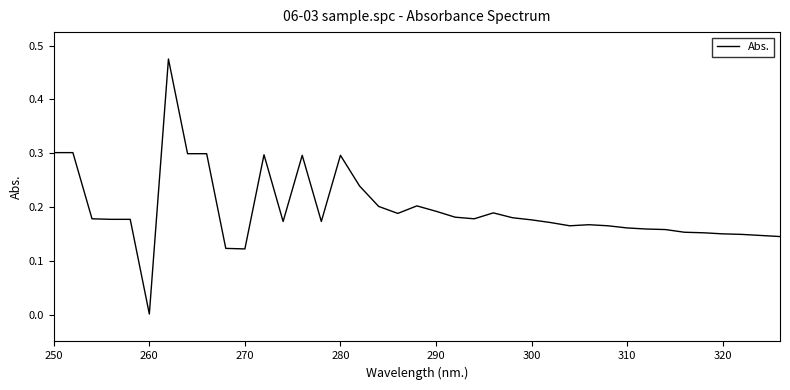

How many lines are shown in the chart?

1